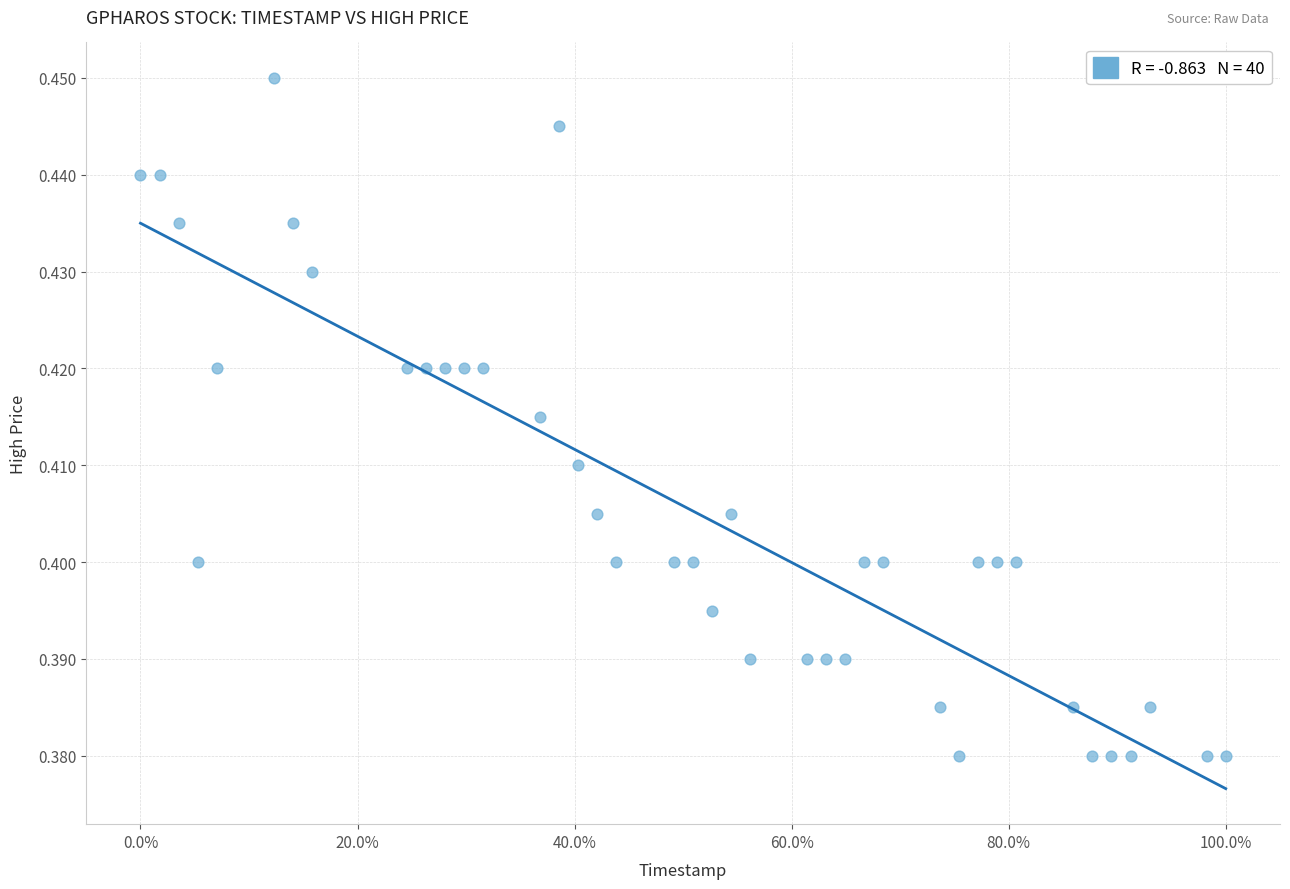

What is the range of X values (max minus min)?

1.0